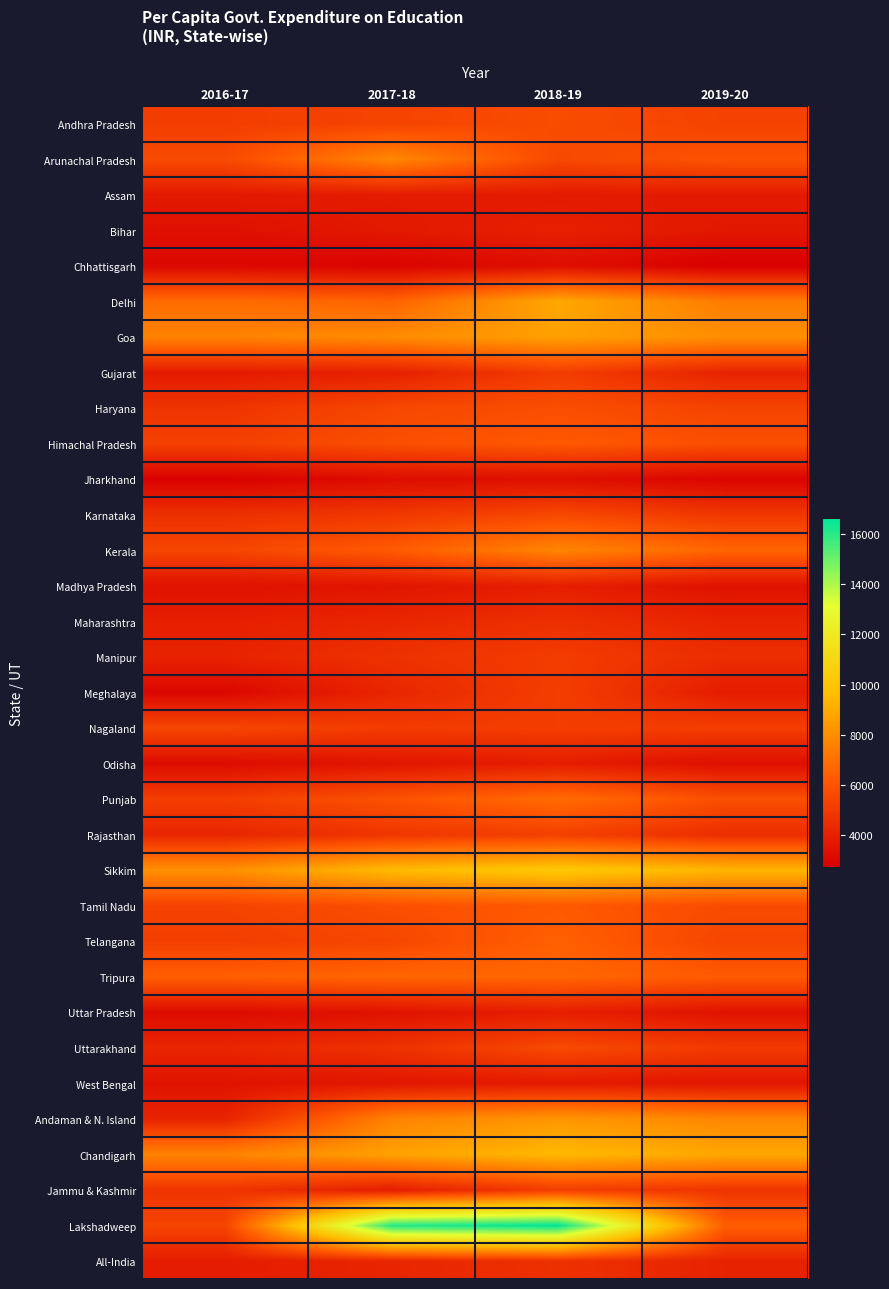

Reading left to right, list all the values displayed in this chart.

Andhra Pradesh: 2016-17=5145	2017-18=5384	2018-19=5715	2019-20=5327
Arunachal Pradesh: 2016-17=5634	2017-18=7815	2018-19=5568	2019-20=5995
Assam: 2016-17=3758	2017-18=3823	2018-19=3785	2019-20=3793
Bihar: 2016-17=3374	2017-18=3733	2018-19=4017	2019-20=3670
Chhattisgarh: 2016-17=3047	2017-18=2902	2018-19=3329	2019-20=2739
Delhi: 2016-17=6862	2017-18=6552	2018-19=8901	2019-20=7400
Goa: 2016-17=7623	2017-18=7940	2018-19=8638	2019-20=8048
Gujarat: 2016-17=3825	2017-18=4008	2018-19=5137	2019-20=4116
Haryana: 2016-17=4756	2017-18=5529	2018-19=5786	2019-20=5377
Himachal Pradesh: 2016-17=5250	2017-18=5815	2018-19=6191	2019-20=5825
Jharkhand: 2016-17=2827	2017-18=3260	2018-19=3361	2019-20=2946
Karnataka: 2016-17=4620	2017-18=4926	2018-19=5566	2019-20=4903
Kerala: 2016-17=5449	2017-18=6262	2018-19=7738	2019-20=6611
Madhya Pradesh: 2016-17=3416	2017-18=3582	2018-19=3964	2019-20=3441
Maharashtra: 2016-17=3986	2017-18=4242	2018-19=4599	2019-20=4145
Manipur: 2016-17=4109	2017-18=4688	2018-19=5102	2019-20=4531
Meghalaya: 2016-17=3043	2017-18=4227	2018-19=5174	2019-20=3852
Nagaland: 2016-17=5488	2017-18=5064	2018-19=5155	2019-20=5155
Odisha: 2016-17=3235	2017-18=3618	2018-19=3924	2019-20=3357
Punjab: 2016-17=5136	2017-18=5921	2018-19=6867	2019-20=5817
Rajasthan: 2016-17=4196	2017-18=4854	2018-19=5238	2019-20=4510
Sikkim: 2016-17=8079	2017-18=9564	2018-19=10170	2019-20=9377
Tamil Nadu: 2016-17=5340	2017-18=5835	2018-19=6202	2019-20=5701
Telangana: 2016-17=5162	2017-18=5482	2018-19=6449	2019-20=5435
Tripura: 2016-17=6414	2017-18=6637	2018-19=6678	2019-20=6259
Uttar Pradesh: 2016-17=3219	2017-18=3480	2018-19=3955	2019-20=3481
Uttarakhand: 2016-17=4213	2017-18=4664	2018-19=5617	2019-20=5003
West Bengal: 2016-17=3507	2017-18=3630	2018-19=3791	2019-20=3620
Andaman & N. Island: 2016-17=4133	2017-18=7649	2018-19=8307	2019-20=7771
Chandigarh: 2016-17=7643	2017-18=8674	2018-19=9473	2019-20=8857
Jammu & Kashmir: 2016-17=4806	2017-18=3866	2018-19=5092	2019-20=4774
Lakshadweep: 2016-17=5394	2017-18=16056	2018-19=16624	2019-20=6350
All-India: 2016-17=3878	2017-18=4206	2018-19=4642	2019-20=4122